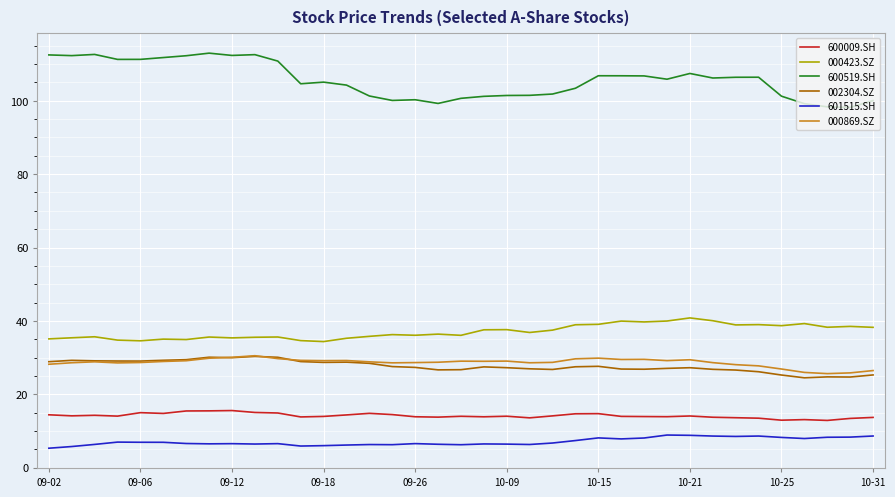

What are all the series names shown in the legend?

600009.SH, 000423.SZ, 600519.SH, 002304.SZ, 601515.SH, 000869.SZ